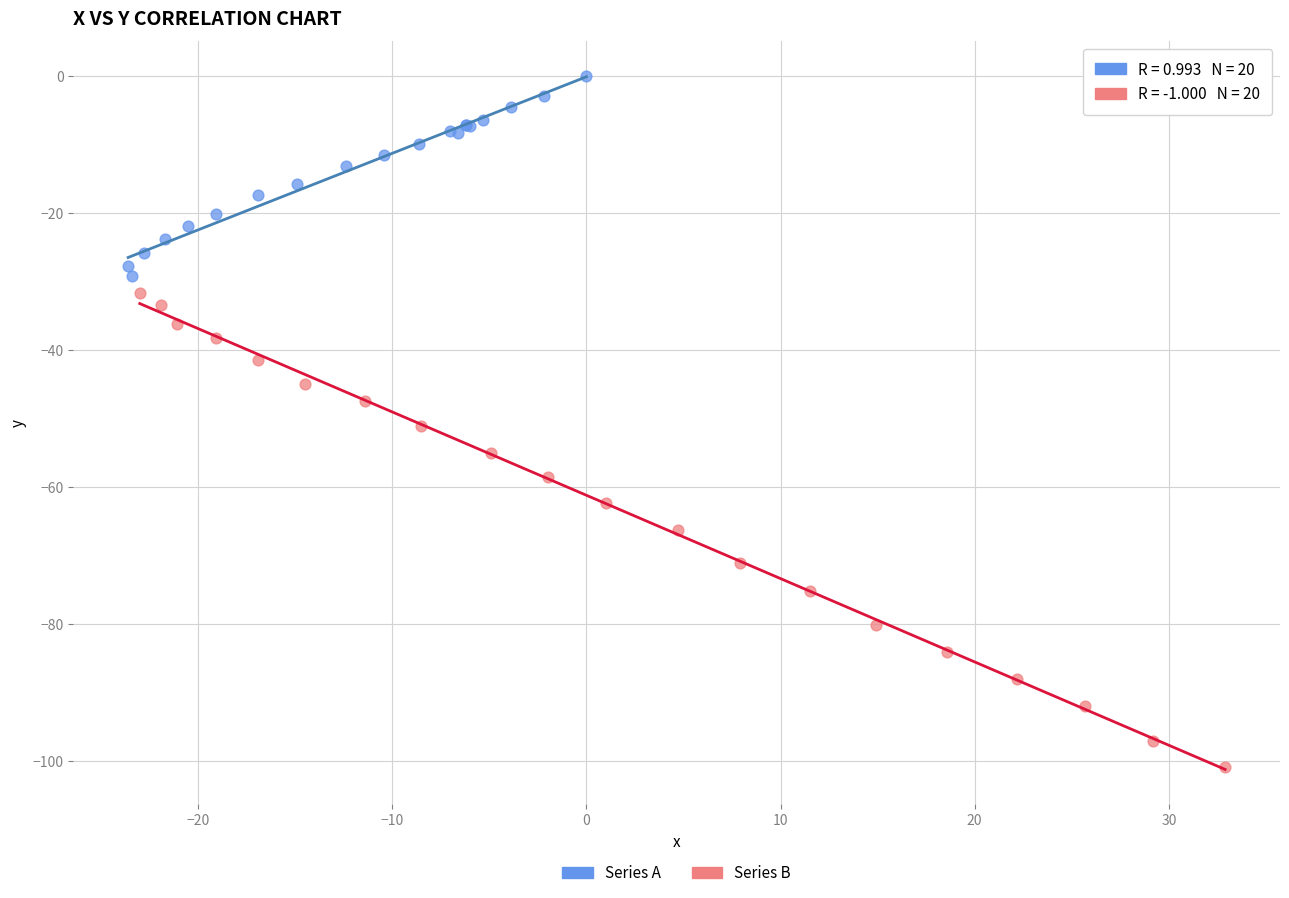

Which series contains the lowest Y value?

Series B